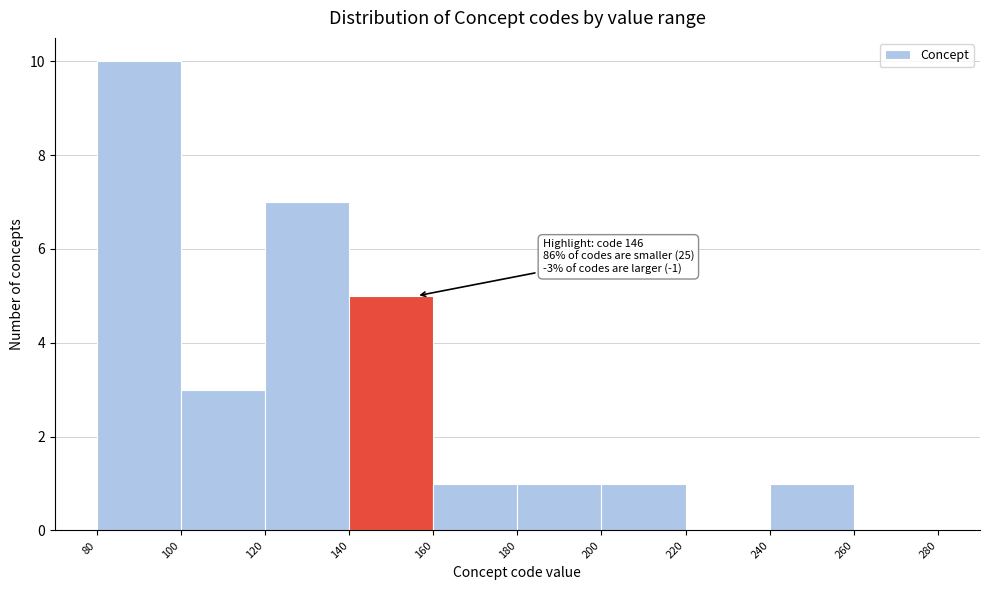

Which range on the x-axis has the tallest bar?

80 to 100